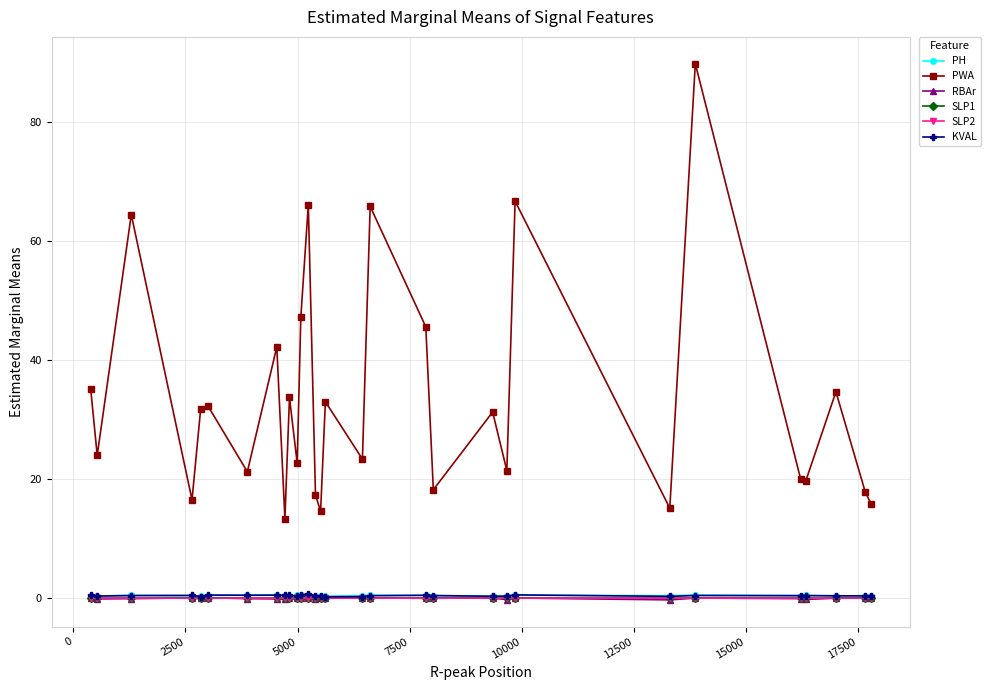

In RBAr, how many points are lower than both neighbors (excluding endpoints)?

10